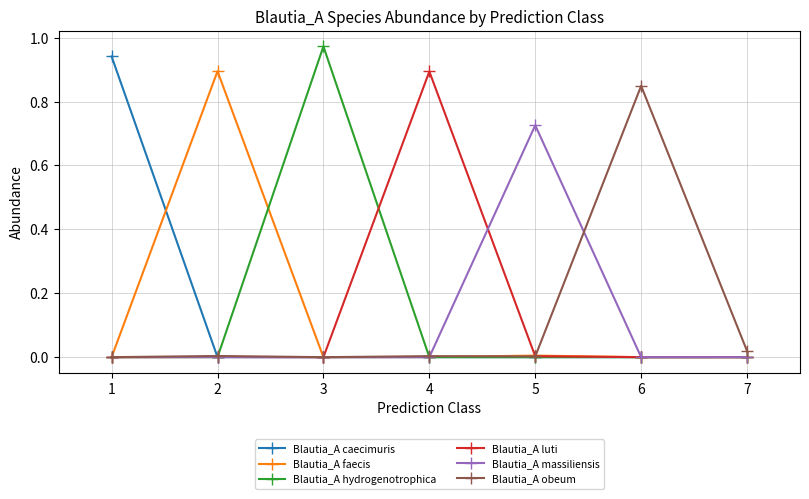

Which series changed the most between 6 and 7?

Blautia_A obeum